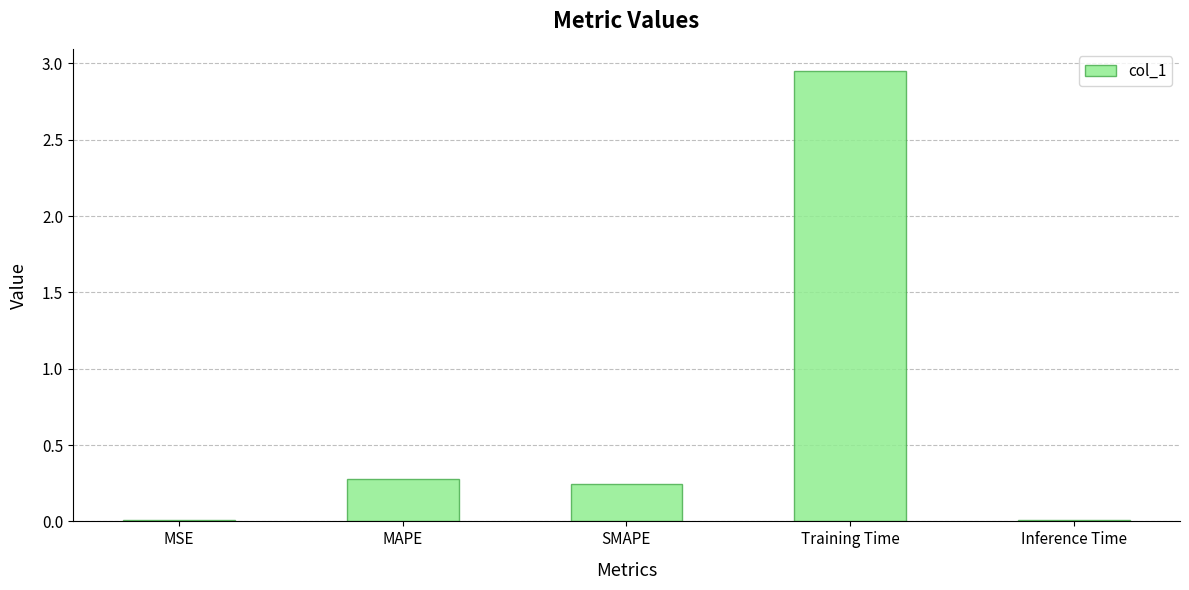

What position from the right is MAPE?

4